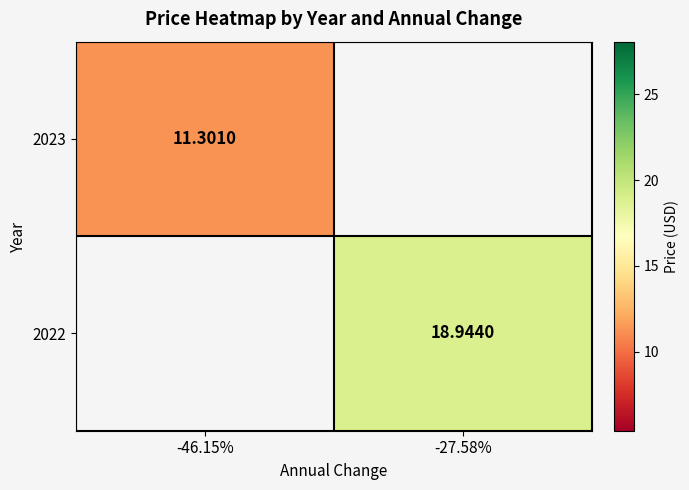

List the series in order of their peak value, lowest first.

2023, 2022